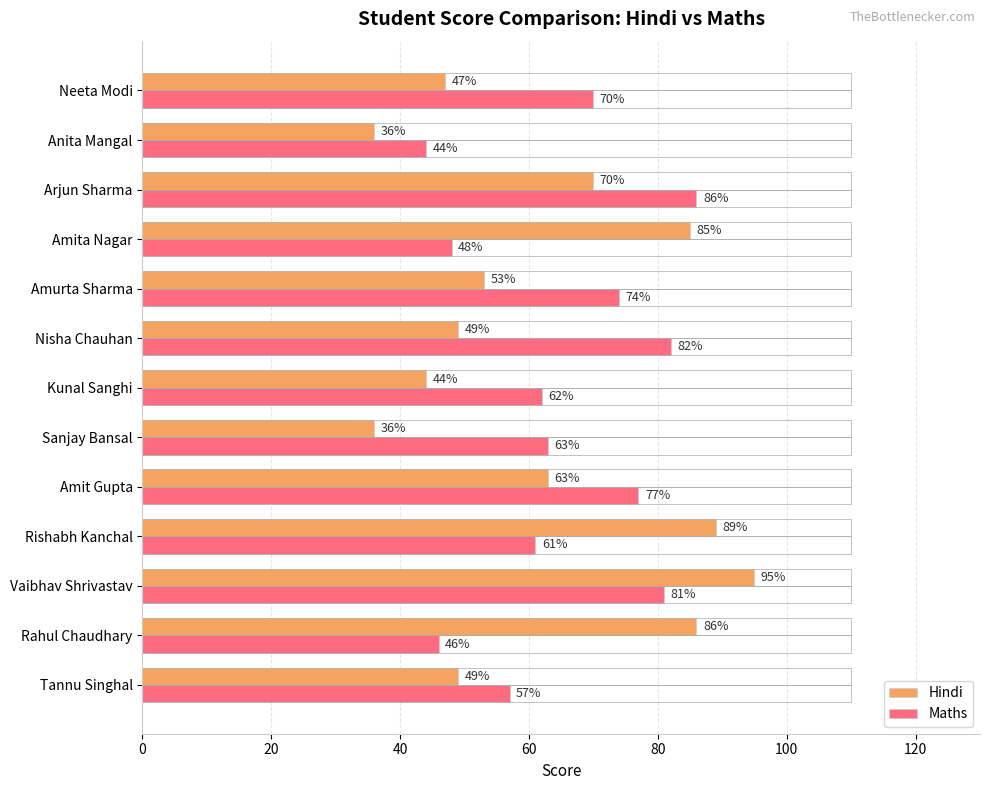

The value of Maths at Amita Nagar is 48. True or false?

True